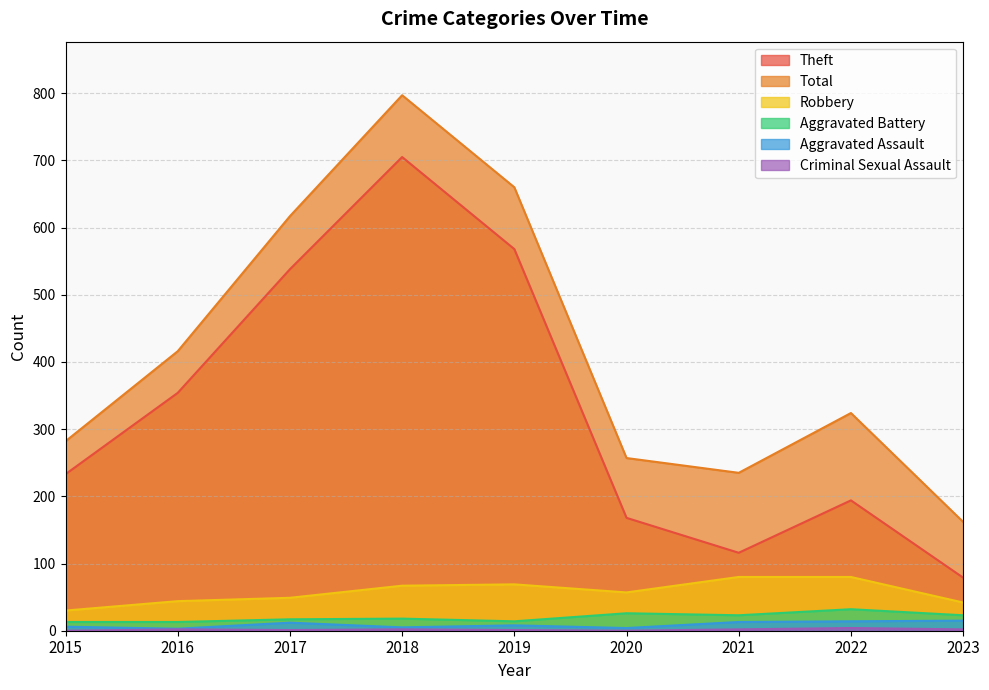

Which has a higher value, 2016 or 2023?

2016